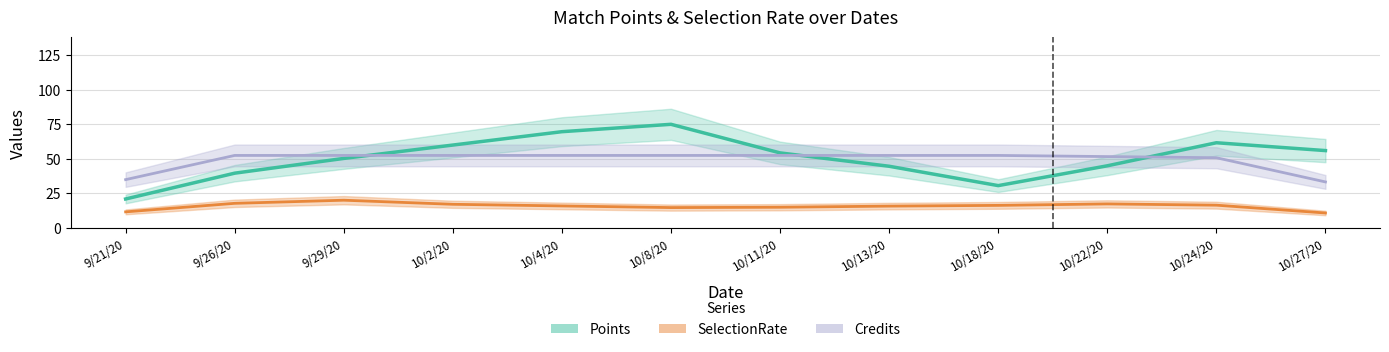

What is the sum of the Points values at 10/13/20 and 10/18/20?

75.0